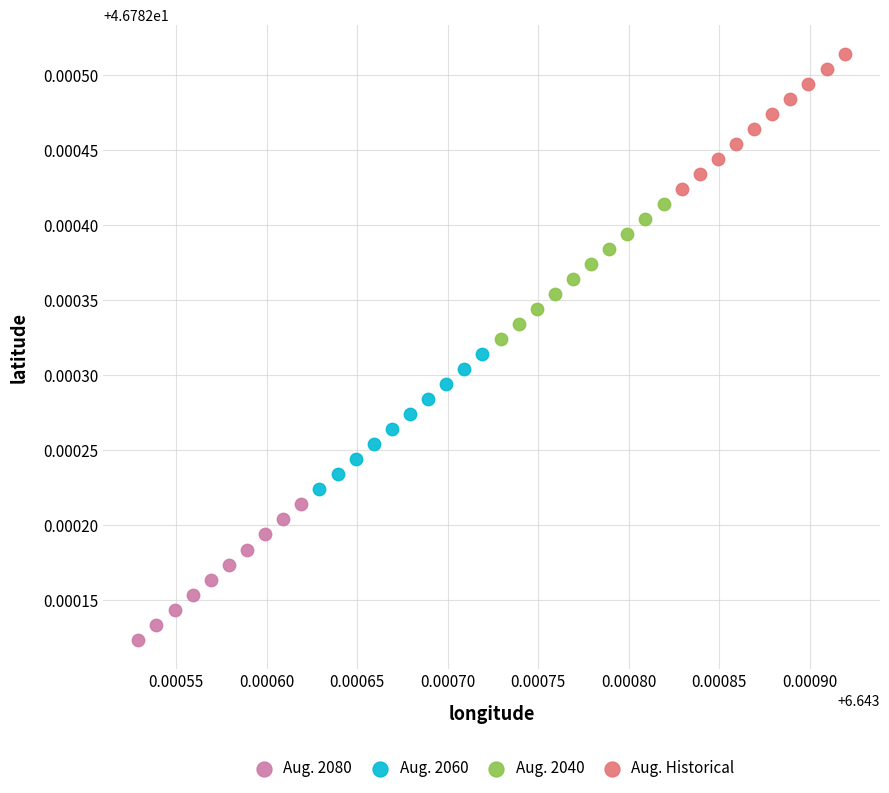

Which series reaches the minimum Y coordinate?

Aug. 2080